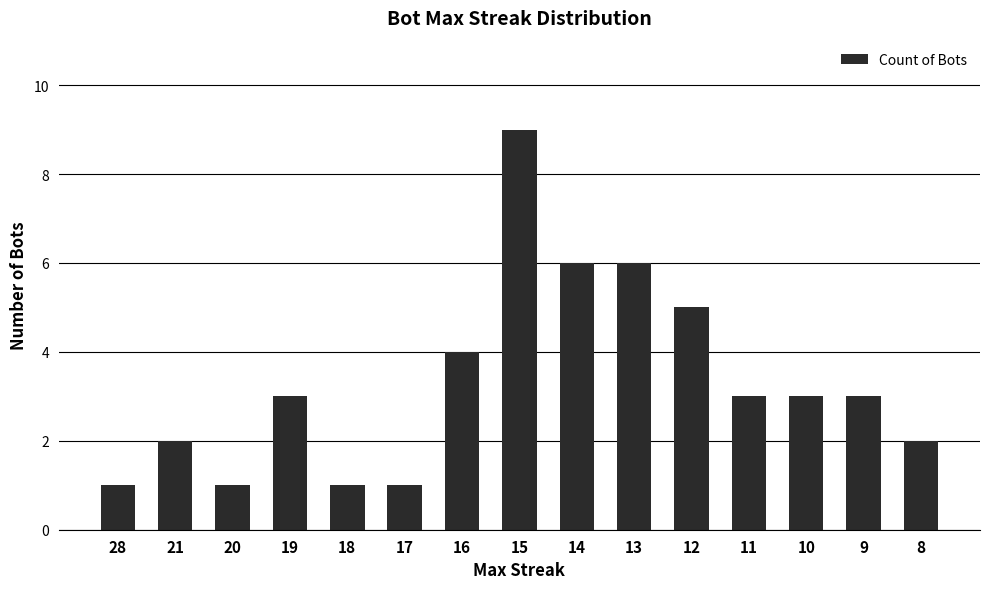

Are the bars grouped side by side (vs. stacked)?

No